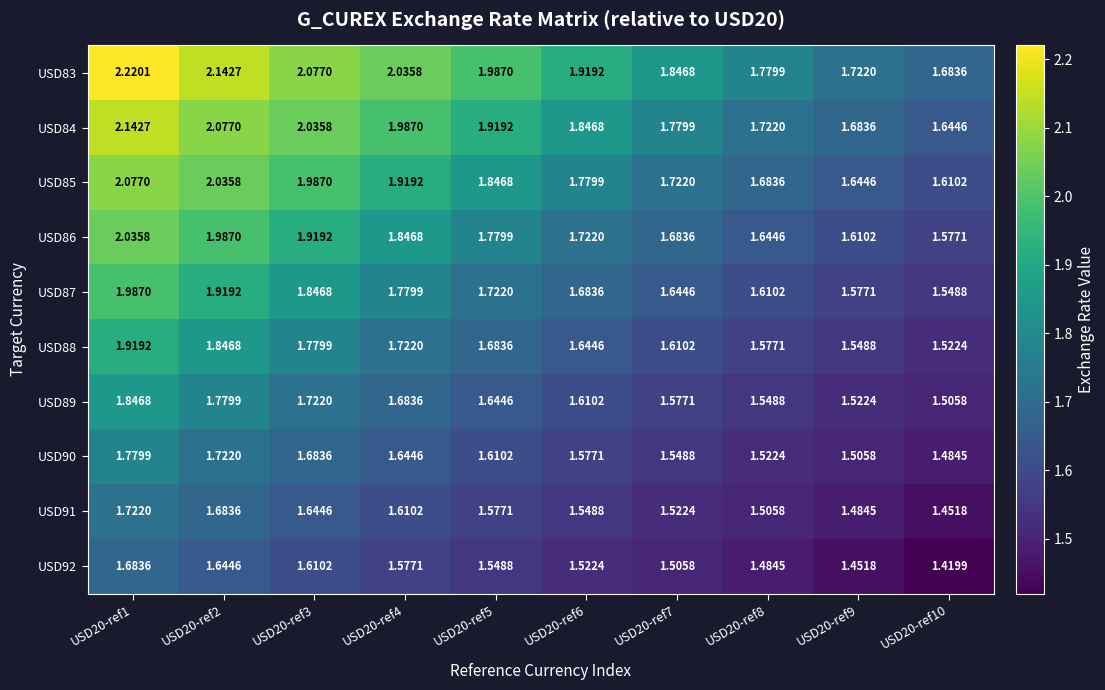

How many distinct data groups are displayed?

10